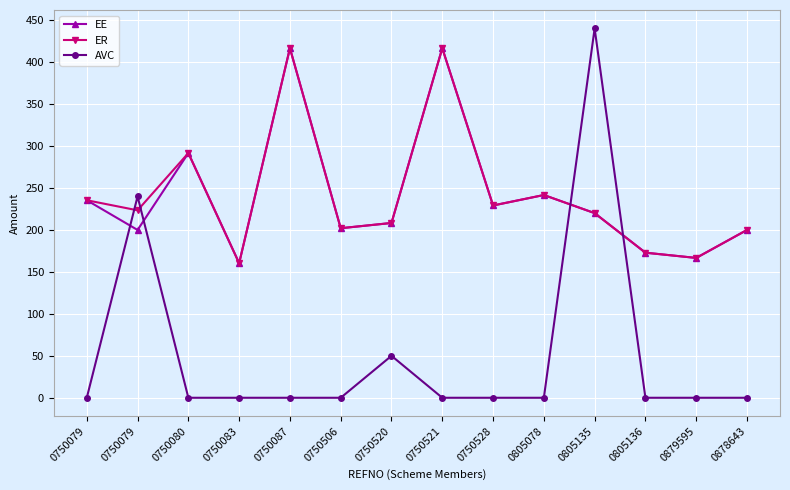

Reading left to right, list all the values displayed in this chart.

EE: 0750079=235.4	0750079=200.0	0750080=291.7	0750083=160.4	0750087=416.7	0750506=202.1	0750520=208.3	0750521=416.7	0750528=229.2	0805078=241.7	0805135=220.1	0805136=172.9	0879595=166.7	0878643=200.0
ER: 0750079=235.4	0750079=223.4	0750080=291.7	0750083=160.4	0750087=416.7	0750506=202.1	0750520=208.3	0750521=416.7	0750528=229.2	0805078=241.7	0805135=220.1	0805136=172.9	0879595=166.7	0878643=200.0
AVC: 0750079=0.0	0750079=240.0	0750080=0.0	0750083=0.0	0750087=0.0	0750506=0.0	0750520=50.0	0750521=0.0	0750528=0.0	0805078=0.0	0805135=440.2	0805136=0.0	0879595=0.0	0878643=0.0